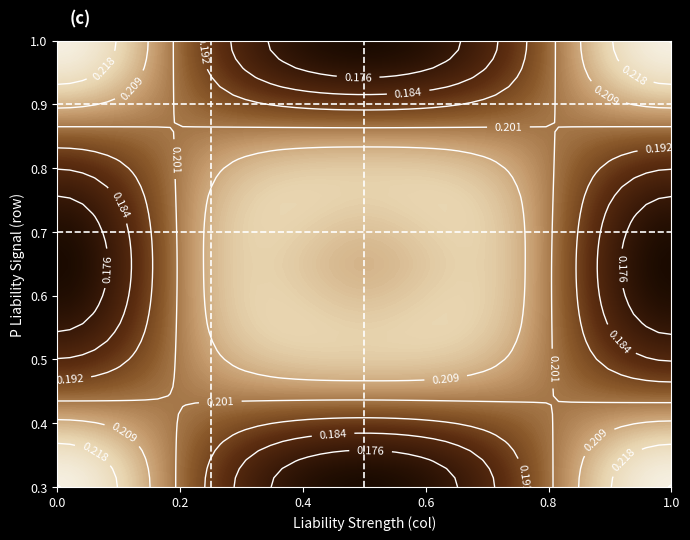

The value of hmarker_0.9 at 1.0 is 0.9. True or false?

True